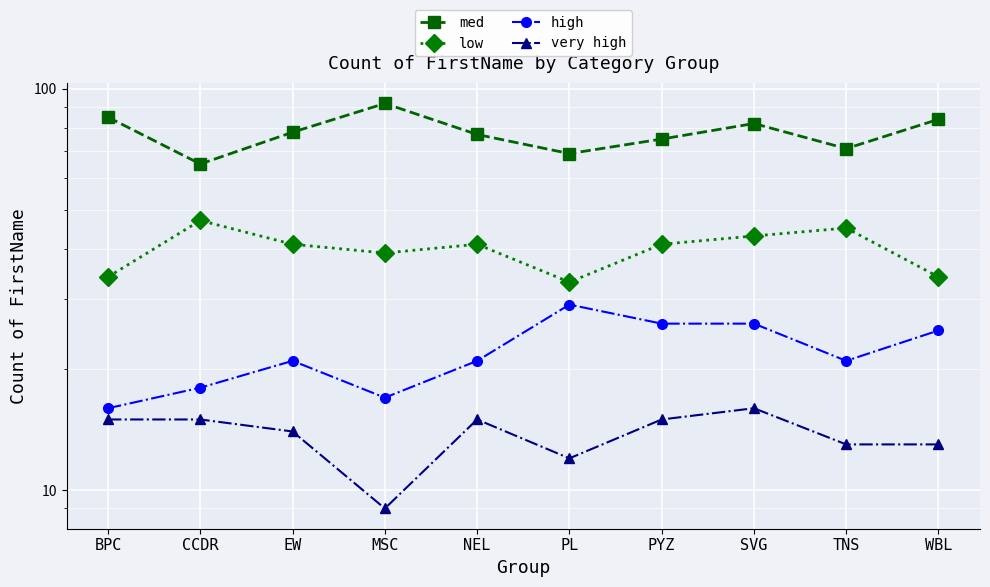

Reading right to left, transcribe all the data shown in this chart.

med: WBL=84	TNS=71	SVG=82	PYZ=75	PL=69	NEL=77	MSC=92	EW=78	CCDR=65	BPC=85
low: WBL=34	TNS=45	SVG=43	PYZ=41	PL=33	NEL=41	MSC=39	EW=41	CCDR=47	BPC=34
high: WBL=25	TNS=21	SVG=26	PYZ=26	PL=29	NEL=21	MSC=17	EW=21	CCDR=18	BPC=16
very high: WBL=13	TNS=13	SVG=16	PYZ=15	PL=12	NEL=15	MSC=9	EW=14	CCDR=15	BPC=15